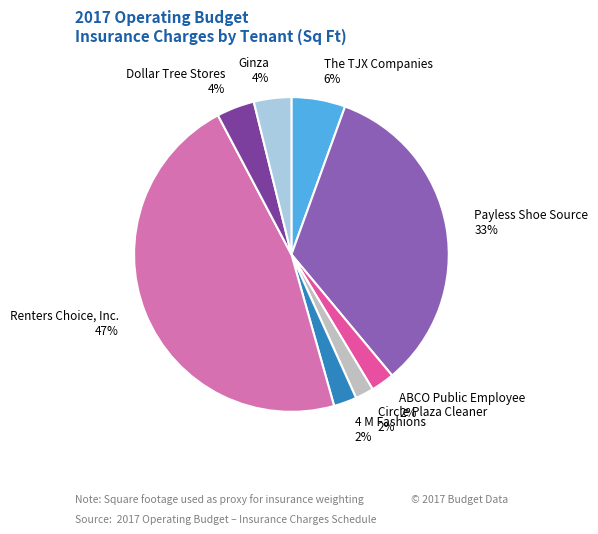

Is the sum of 4 M Fashions and Renters Choice, Inc. greater than half?

No